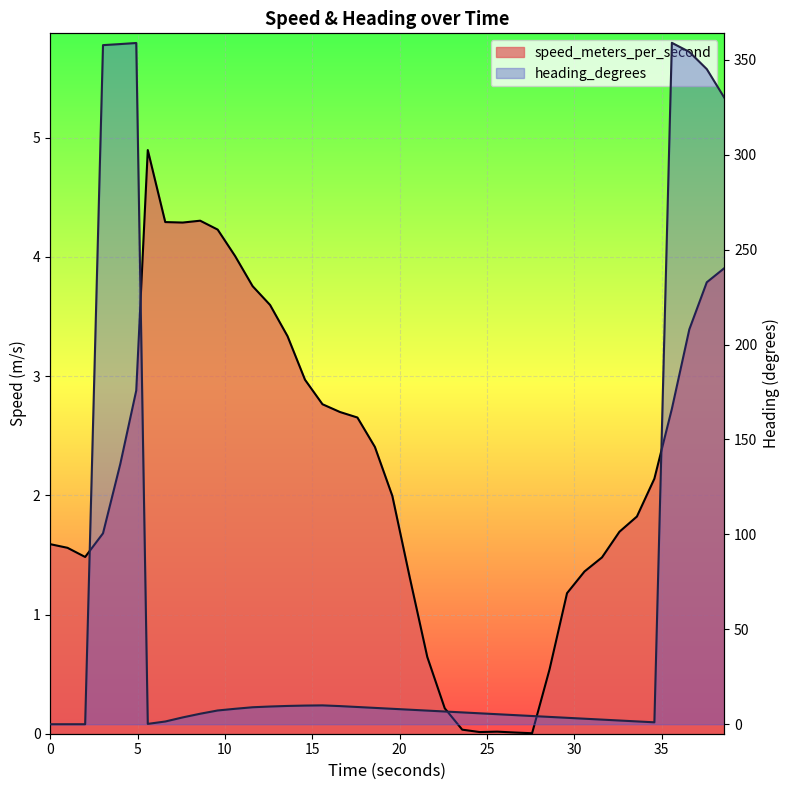

How many lines are shown in the chart?

2